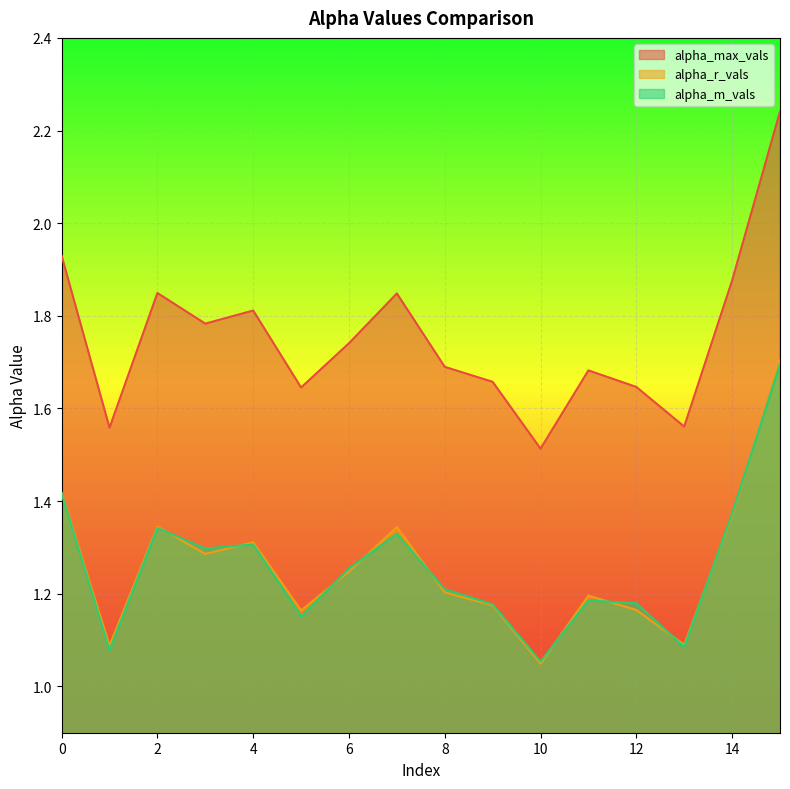

Which series has the largest total across all categories?

alpha_max_vals